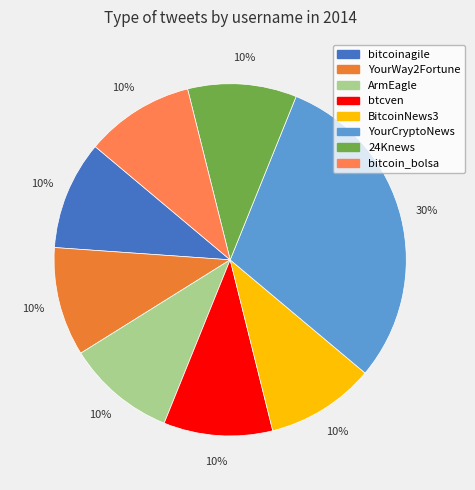

Count the number of slices in the pie.

8